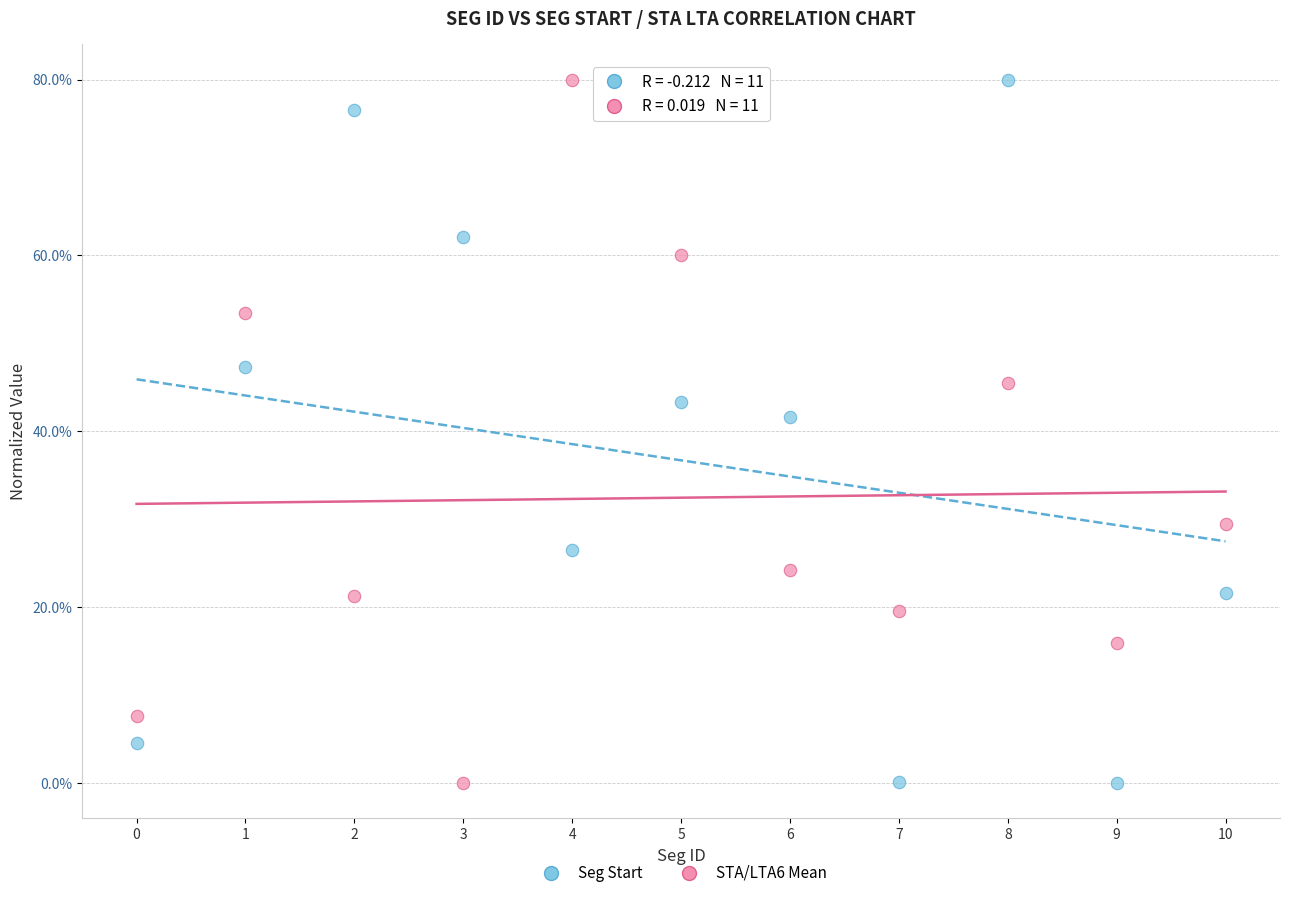

Across all series, what Y value is closest to 40?

41.7